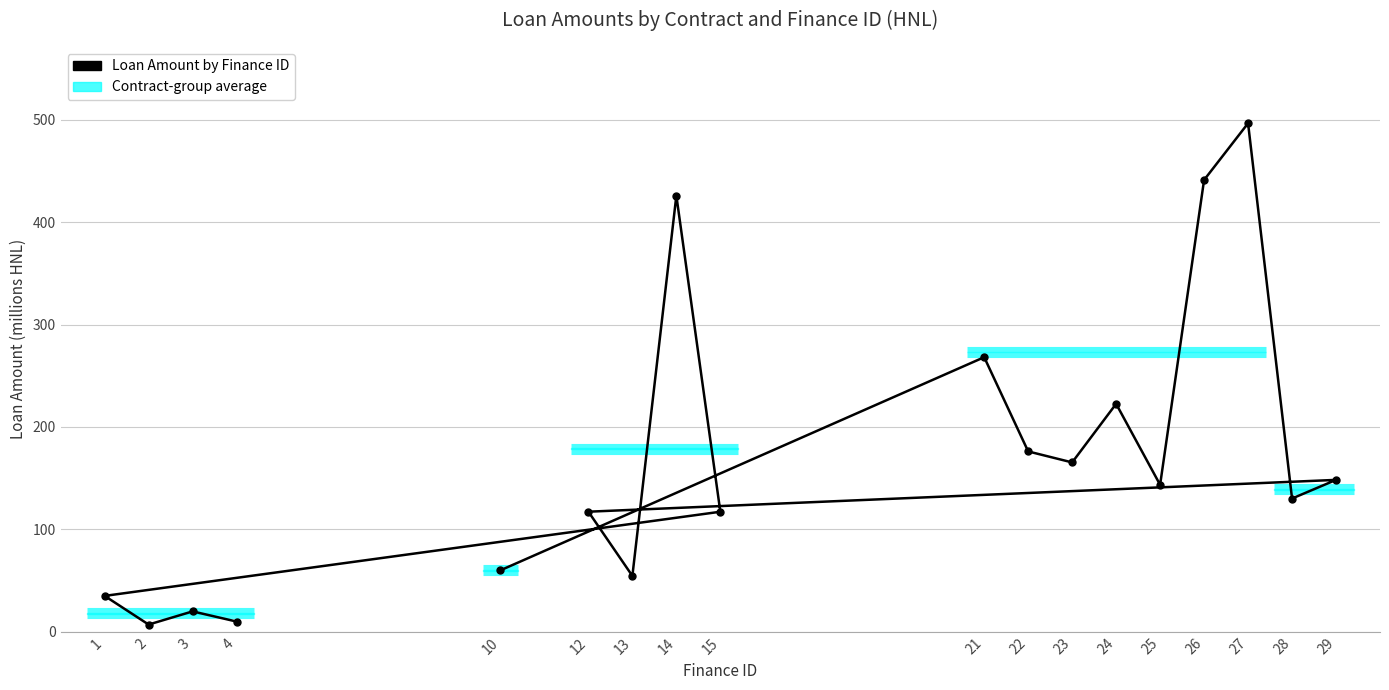

Which label corresponds to the largest value in the chart?

27